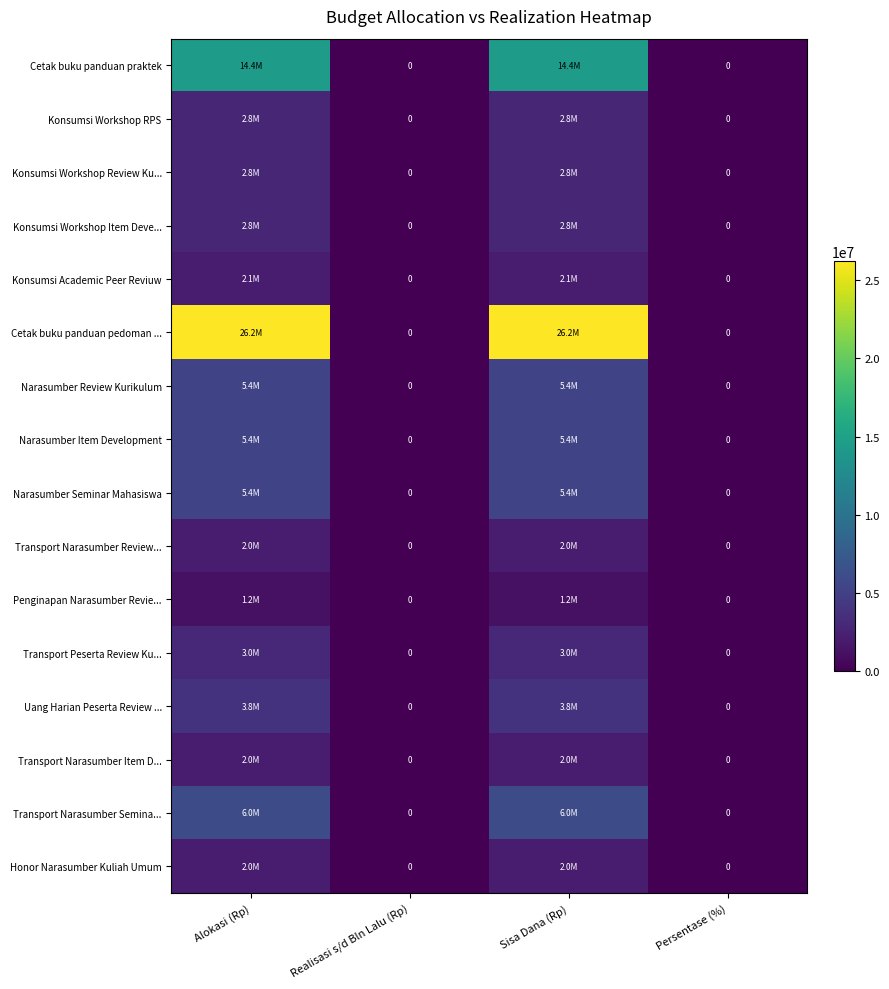

At how many categories does at least one series exceed 23665668?

2